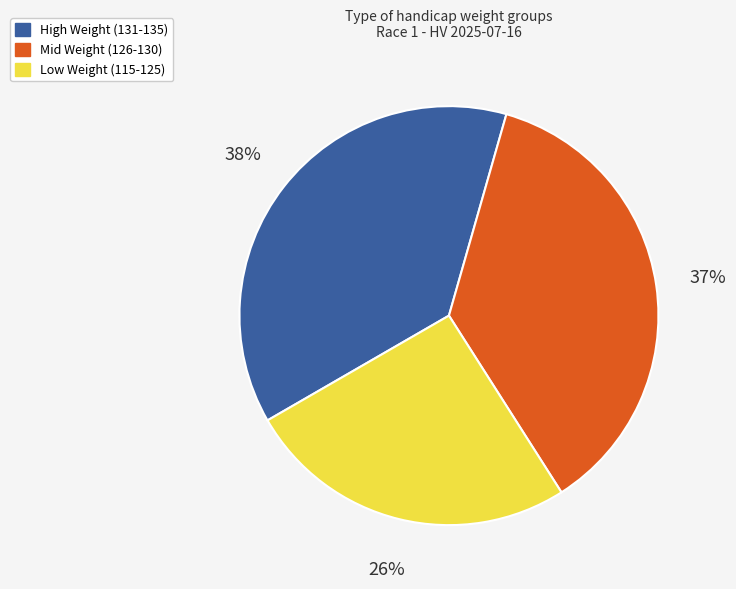

Is there a majority slice in this chart?

No